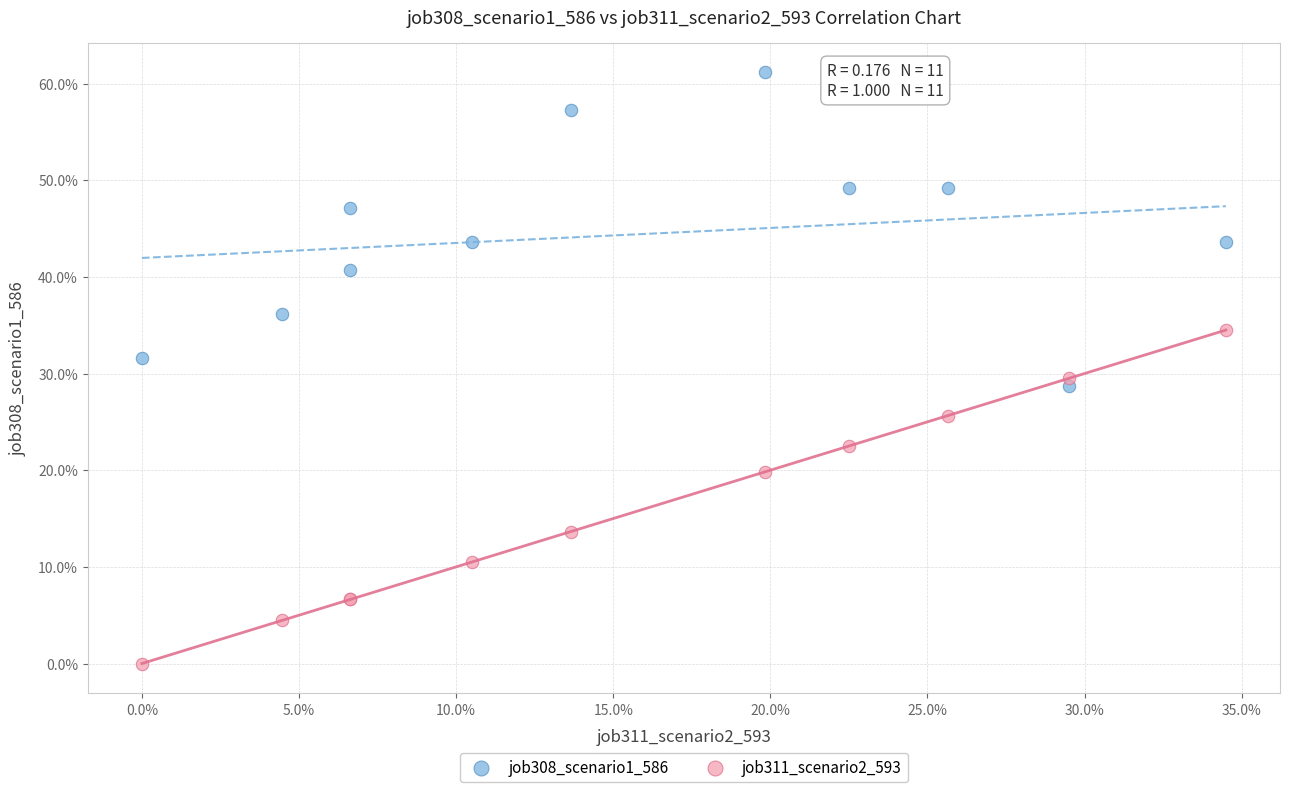

Which series contains the highest Y value?

job308_scenario1_586